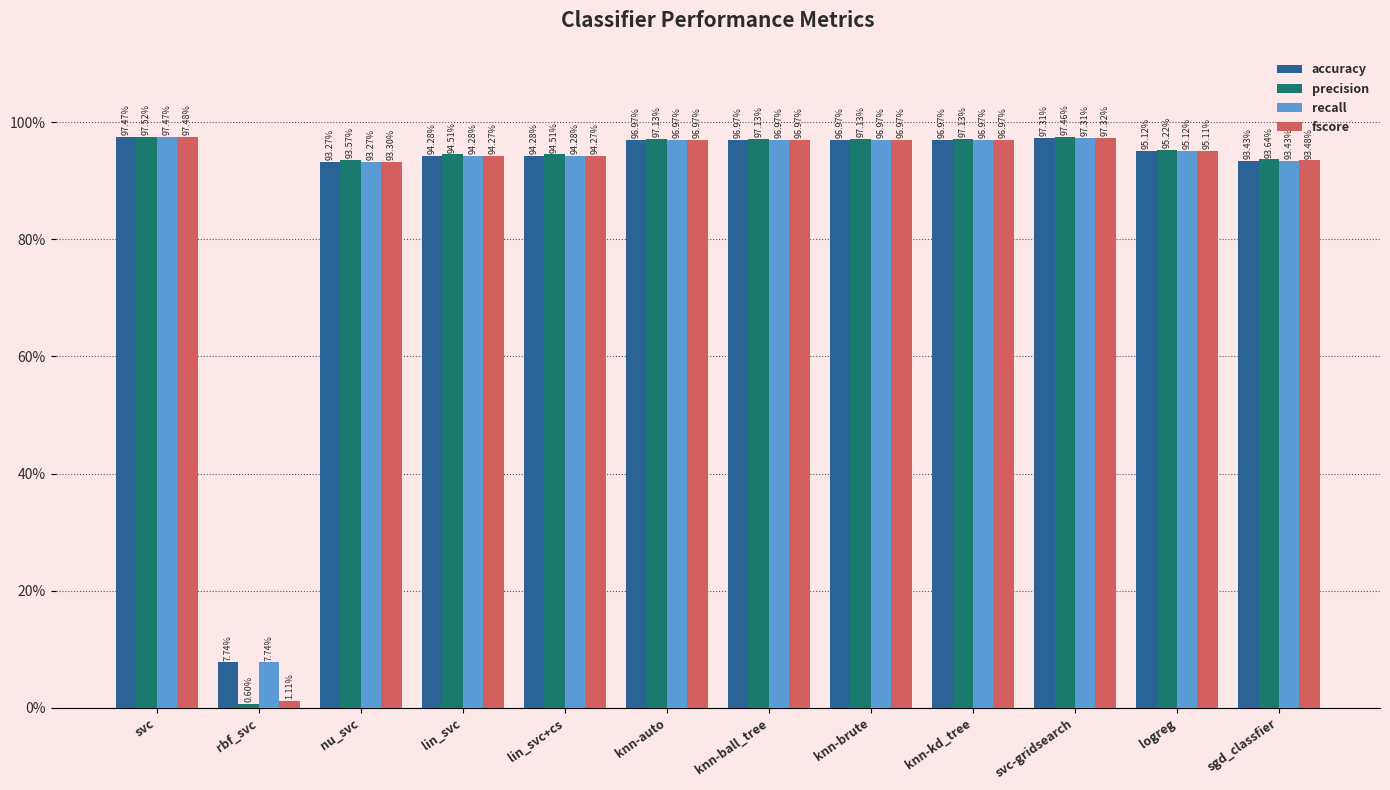

What is the value of the fscore bar at the 3rd from the left?

0.9